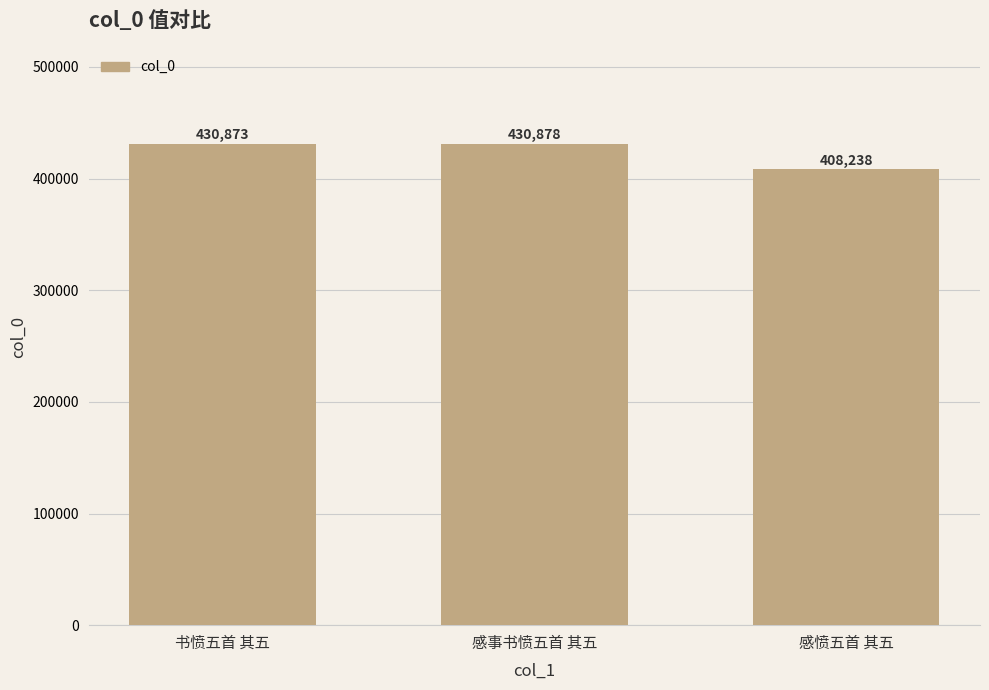

List the labels in order of value, smallest first.

感愤五首 其五, 书愤五首 其五, 感事书愤五首 其五